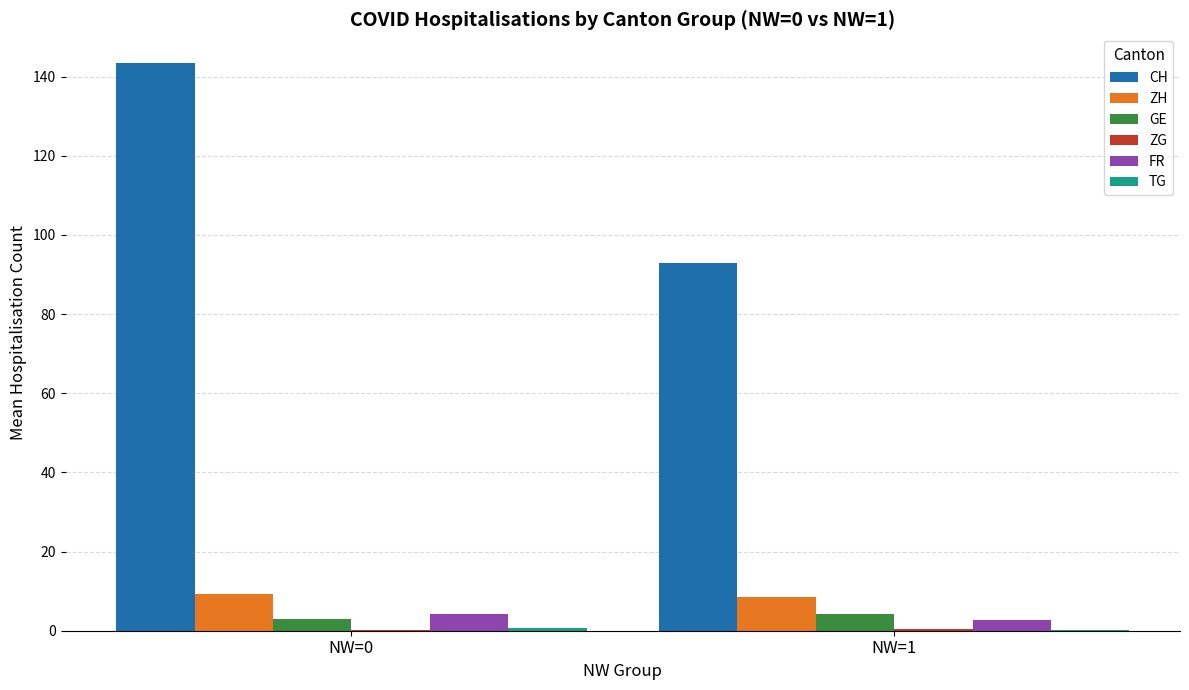

Count the number of data series in this chart.

6